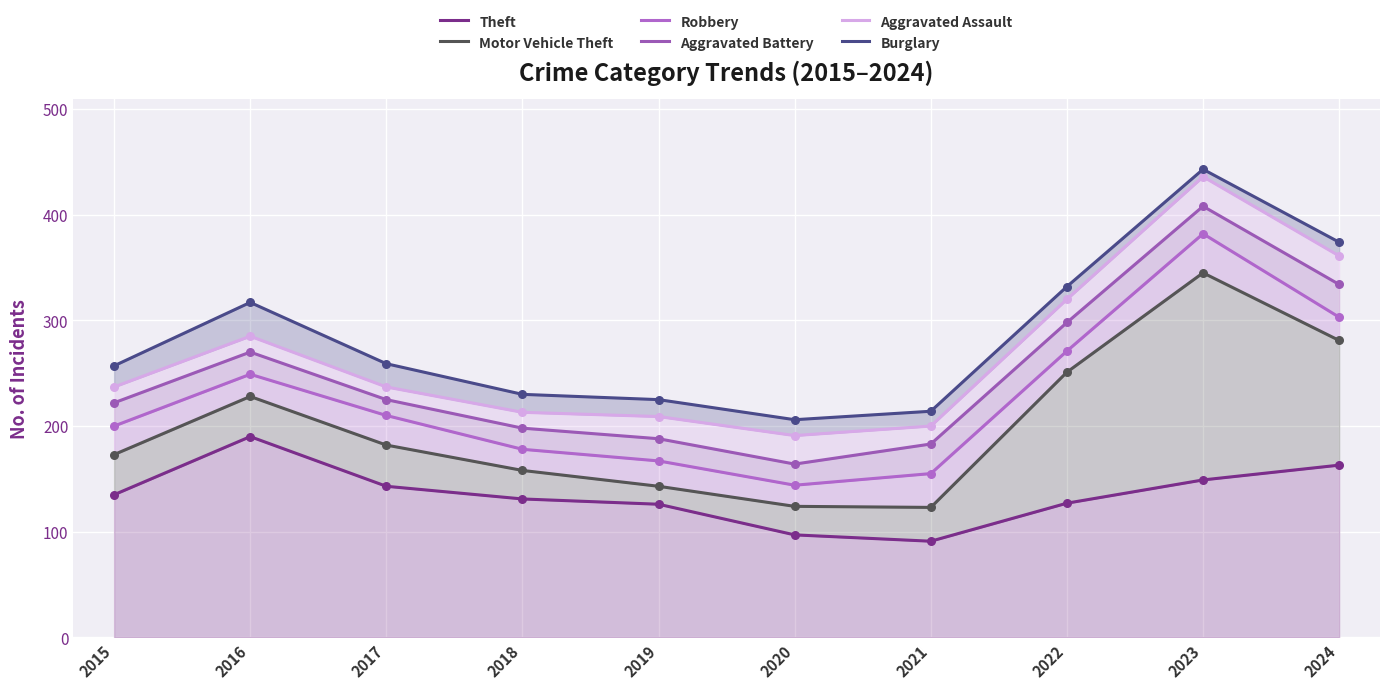

Which series contains the highest Y value?

Burglary